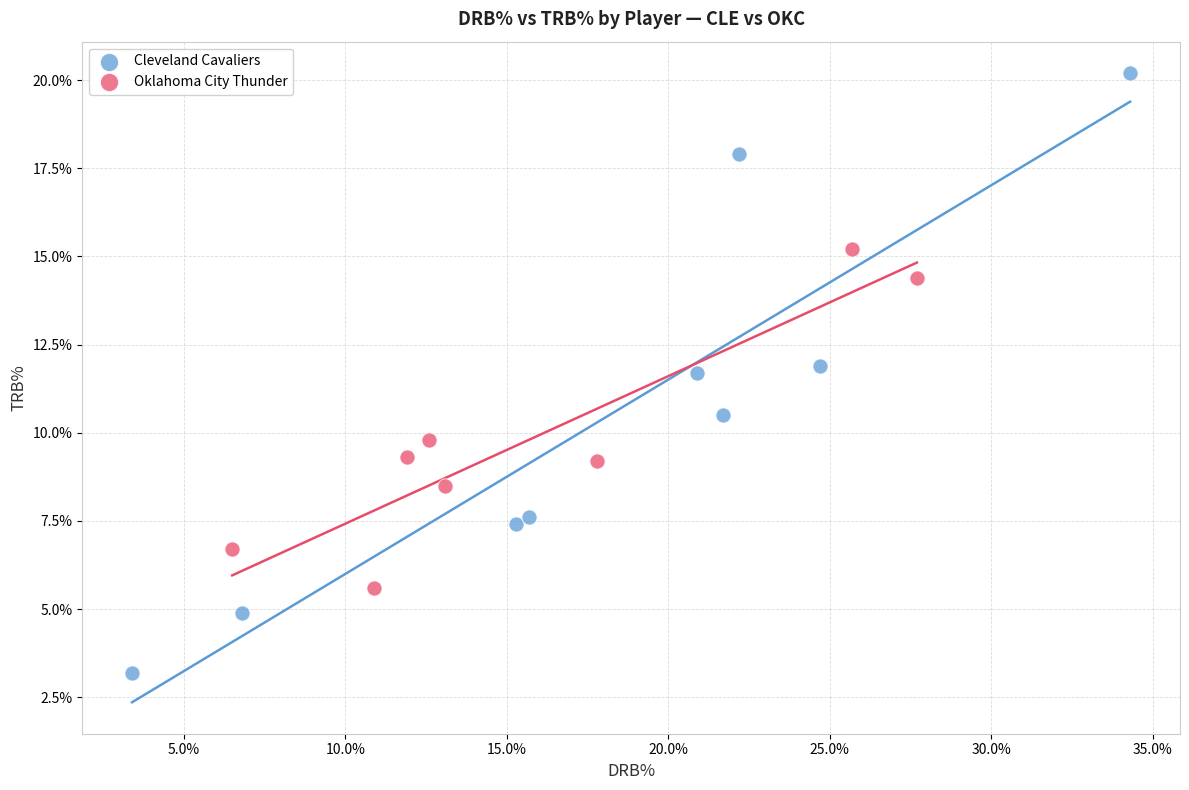

Which series reaches the maximum Y coordinate?

Cleveland Cavaliers